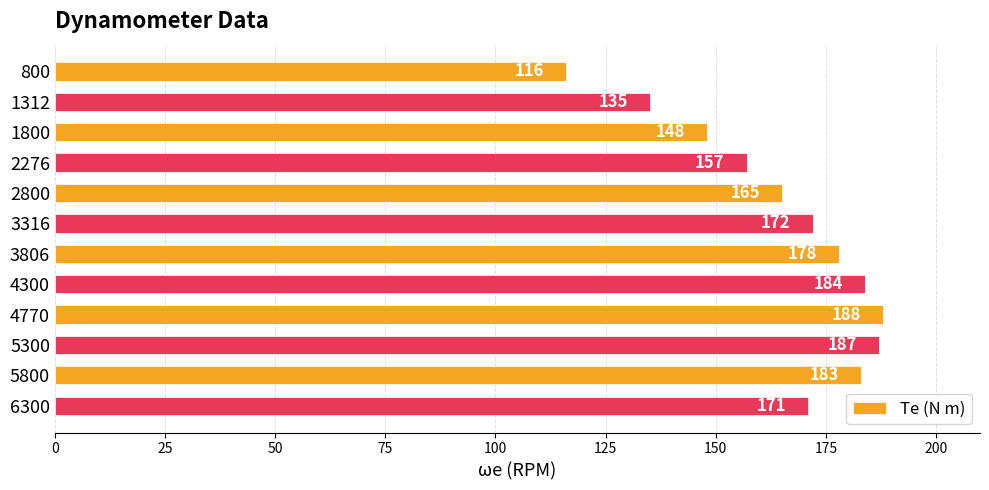

How many data points are less than 172?

6